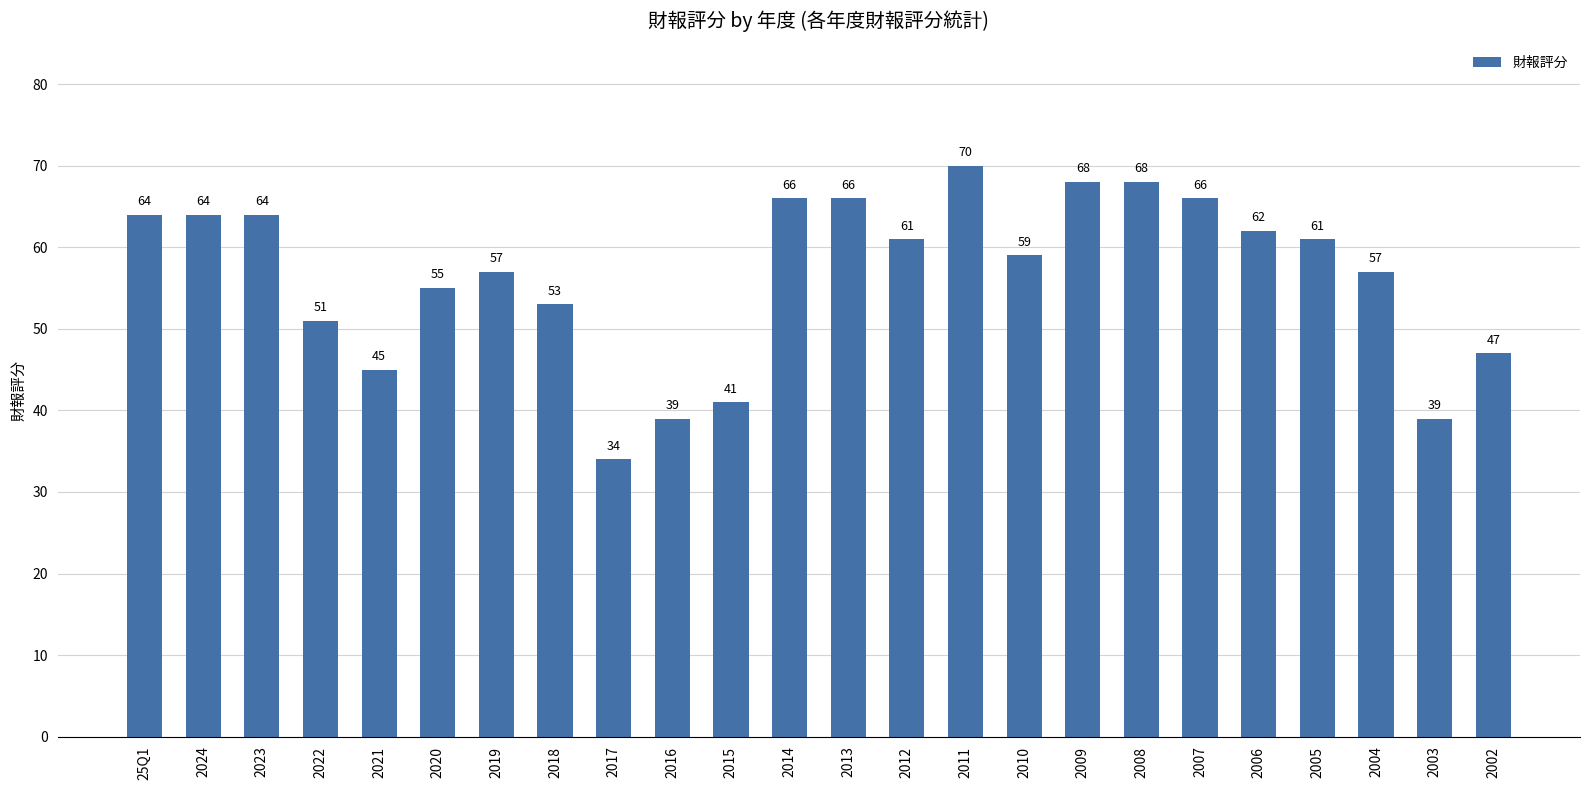

Between 2021 and 2003, which is larger?

2021